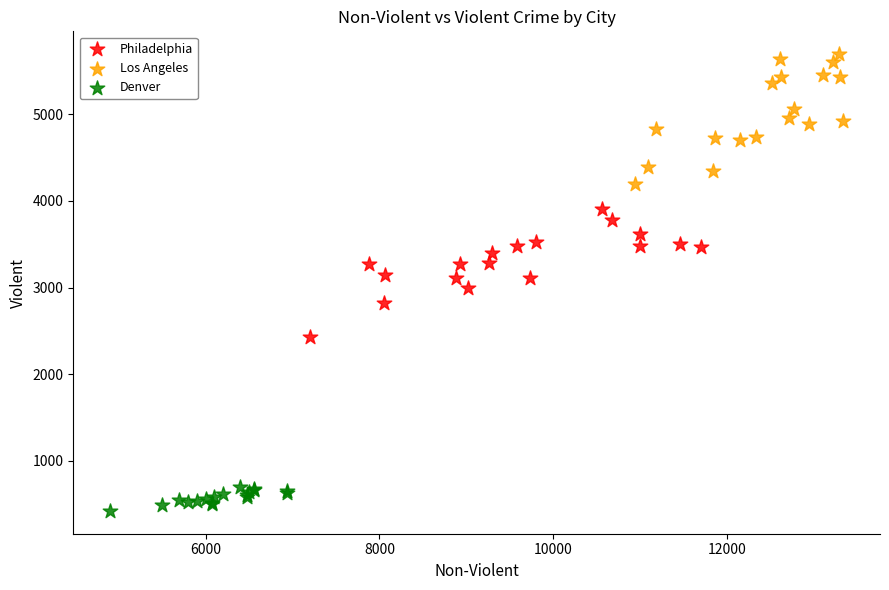

What are all the series names shown in the legend?

Philadelphia, Los Angeles, Denver